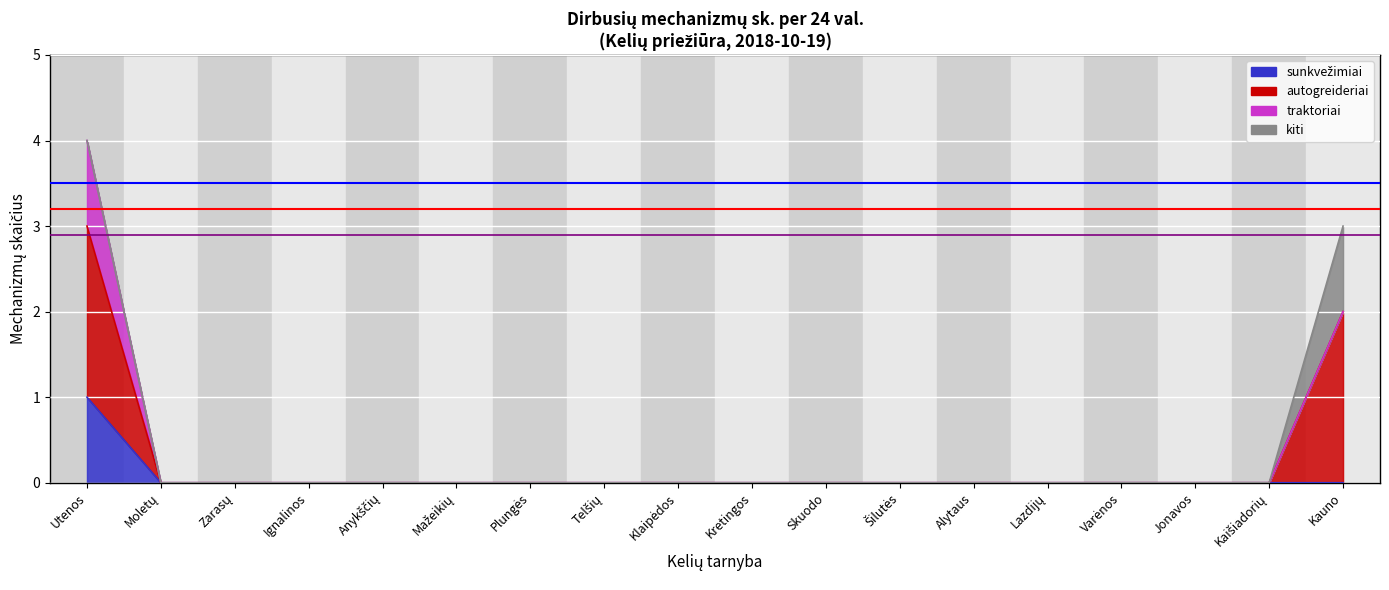

How many data points in autogreideriai are above 0?

2